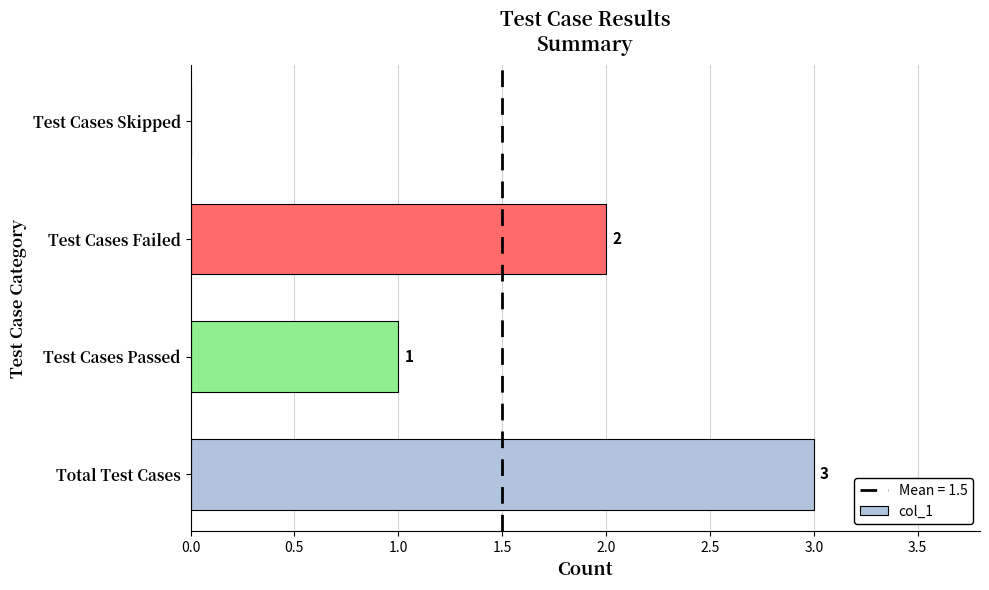

How many data points does each series have?

4